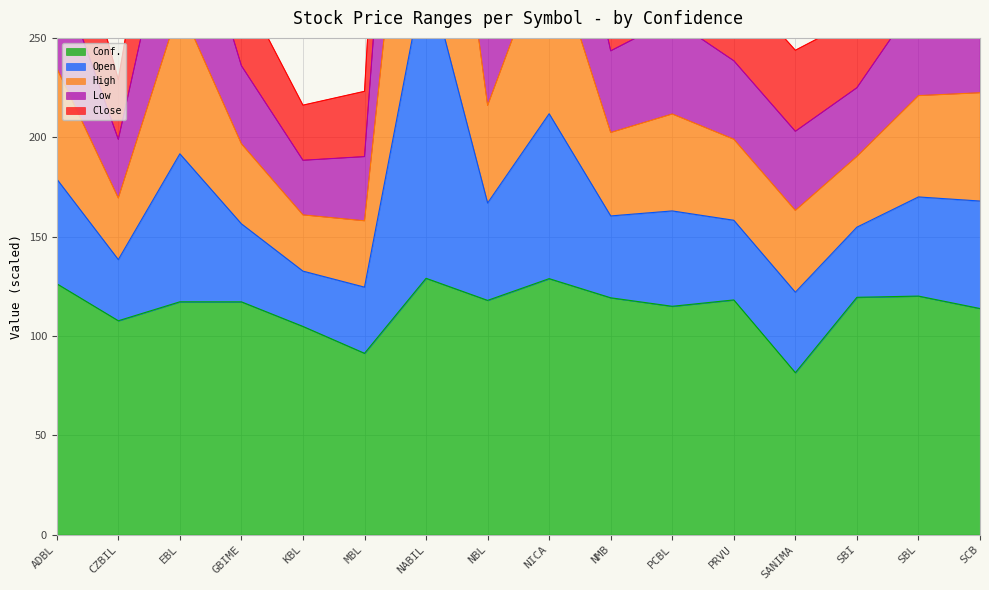

What position from the left is CZBIL?

2